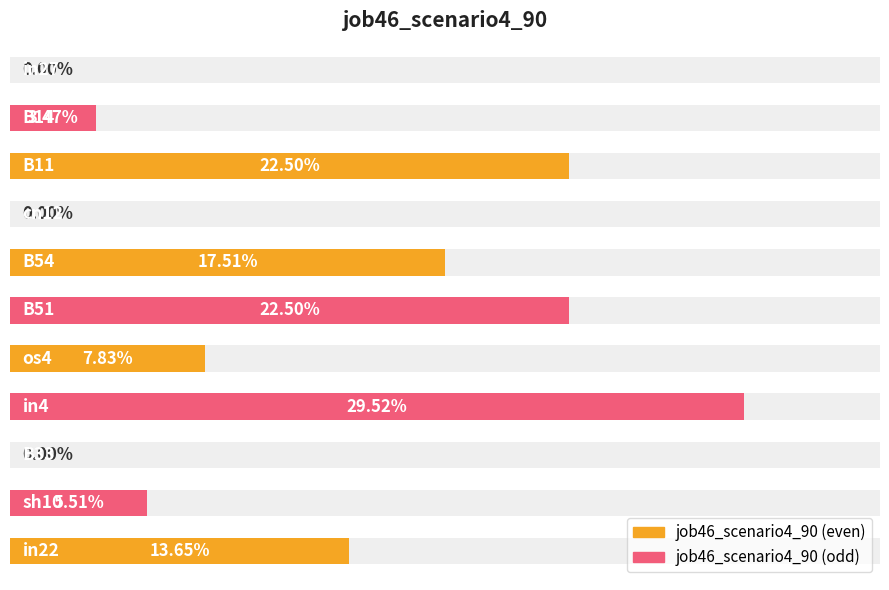

Reading left to right, extract all data points from this chart.

0.0	0.0	0.2	0.0	0.2	0.2	0.1	0.3	0.0	0.1	0.1